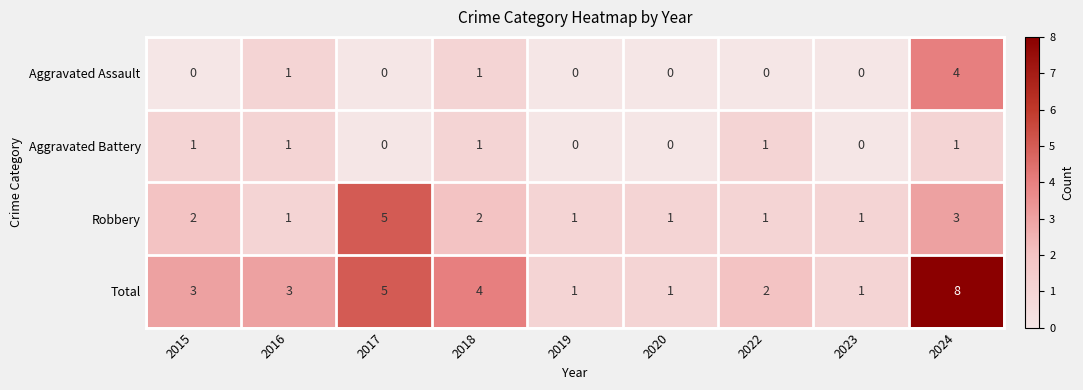

At 2015, list the series in order from largest to smallest.

Total, Robbery, Aggravated Battery, Aggravated Assault